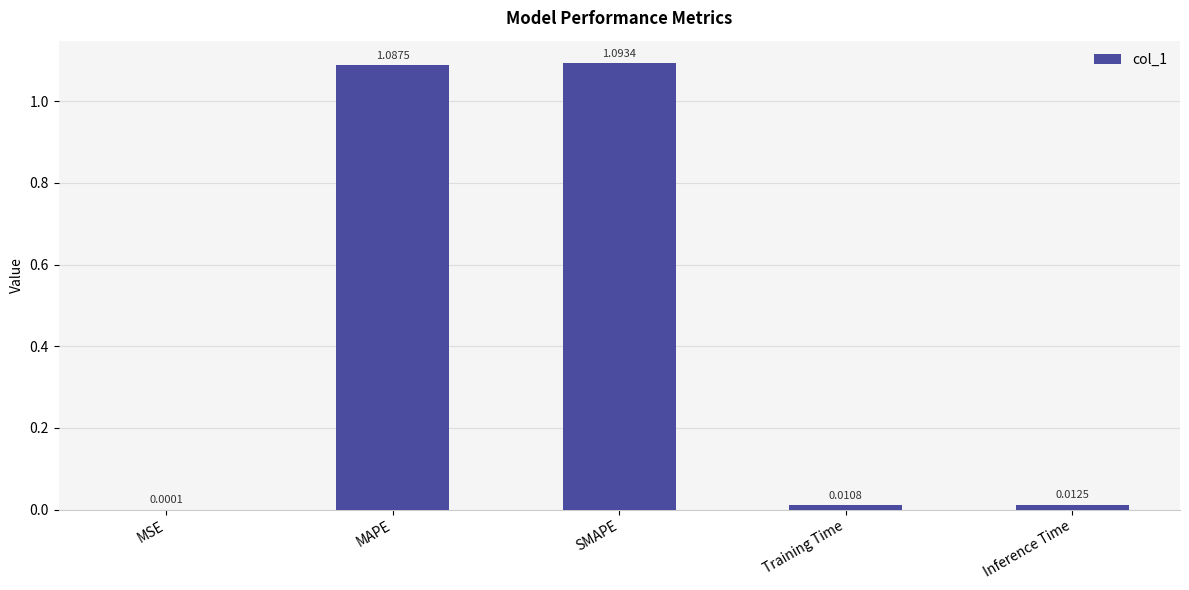

At which label is the value closest to 0?

MSE